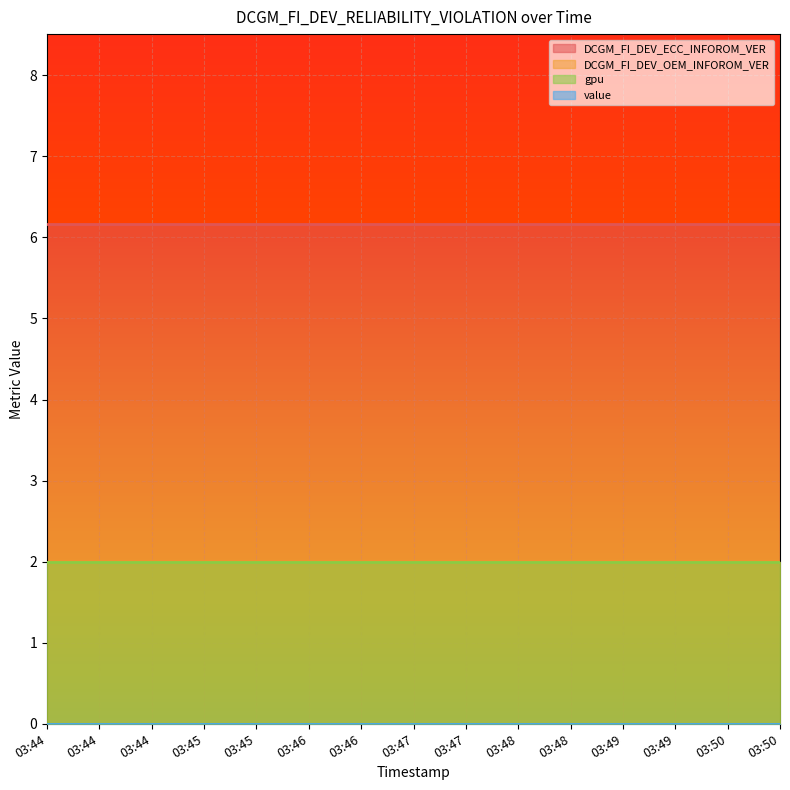

True or false: DCGM_FI_DEV_ECC_INFOROM_VER has a value of 2.1 at 03:48.

False